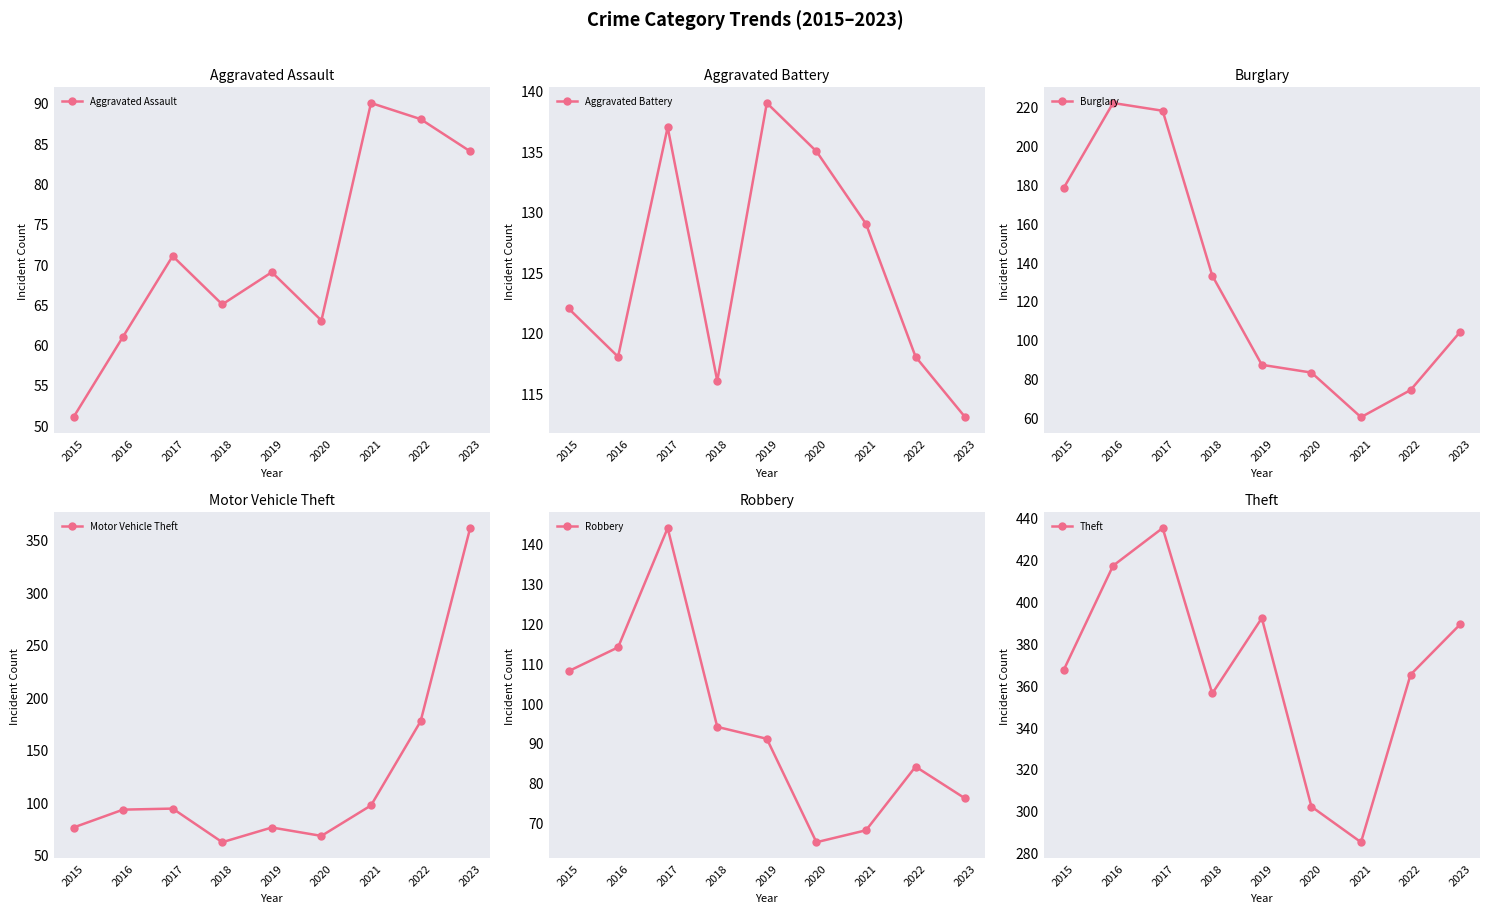

How many data points in Motor Vehicle Theft are less than 93?

4